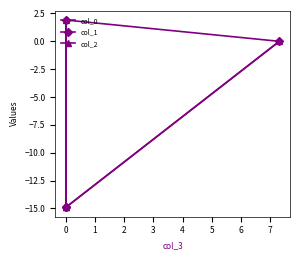

True or false: col_2 and col_1 intersect in this chart.

True